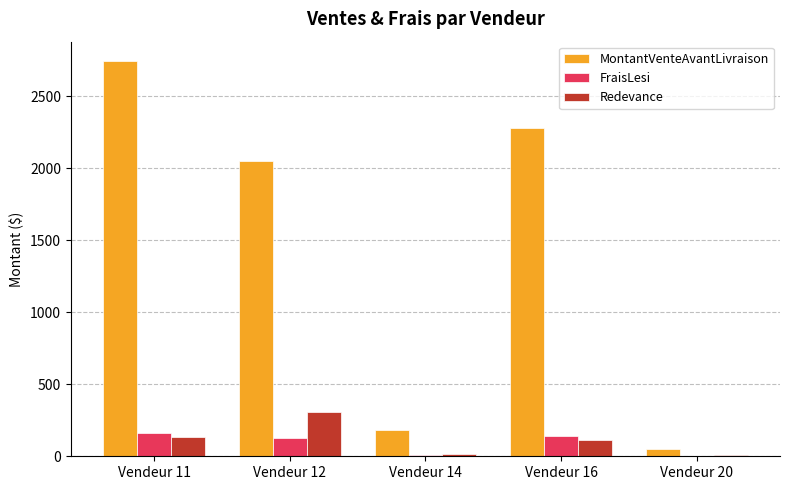

What is the average value of the Redevance series?

116.9